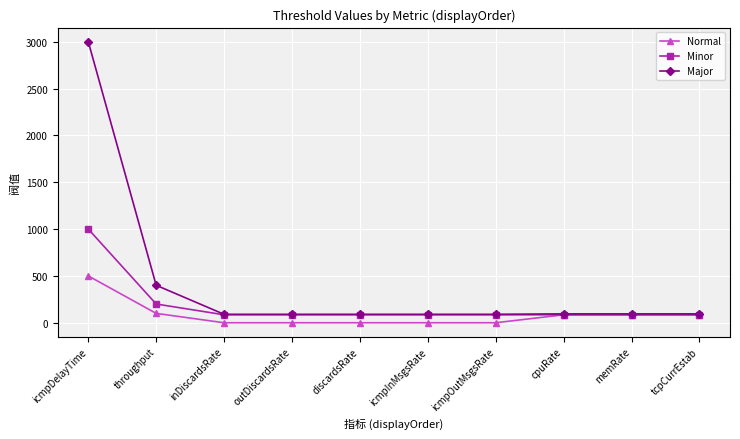

What is the label of the 9th point from the left?

memRate